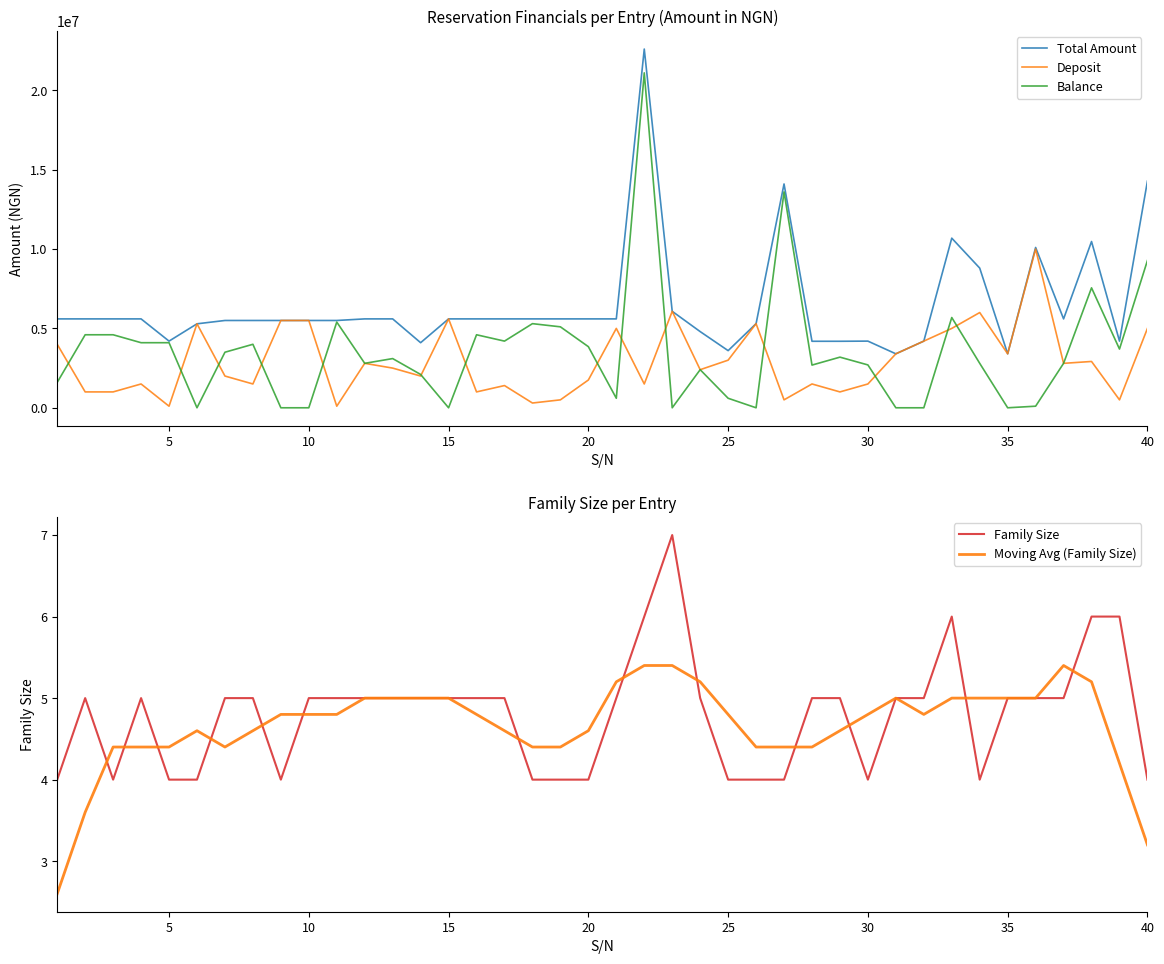

In Balance, how many points are lower than both neighbors (excluding endpoints)?

10